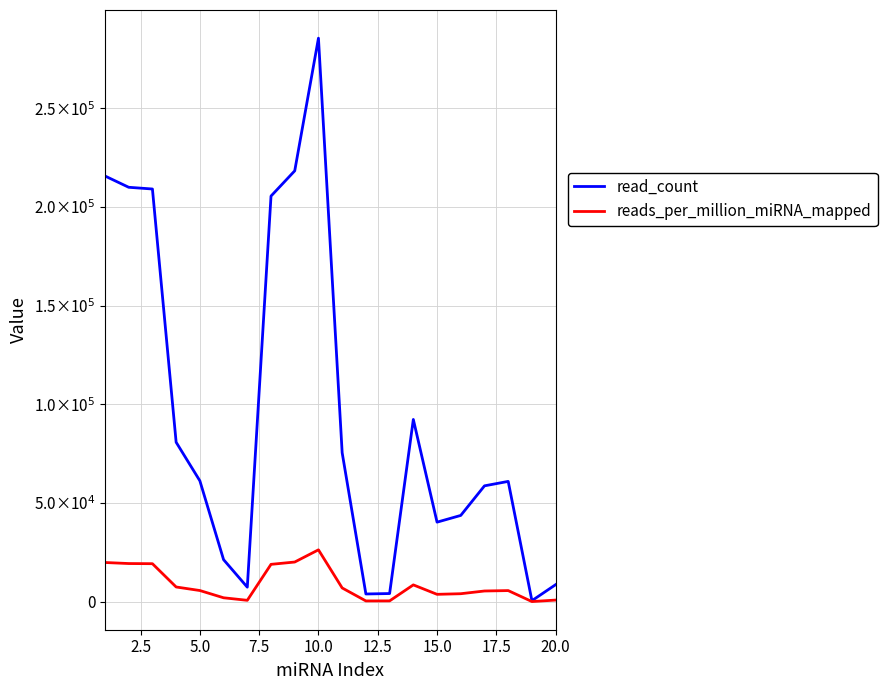

What is the sum of all read_count values?

1903715.0